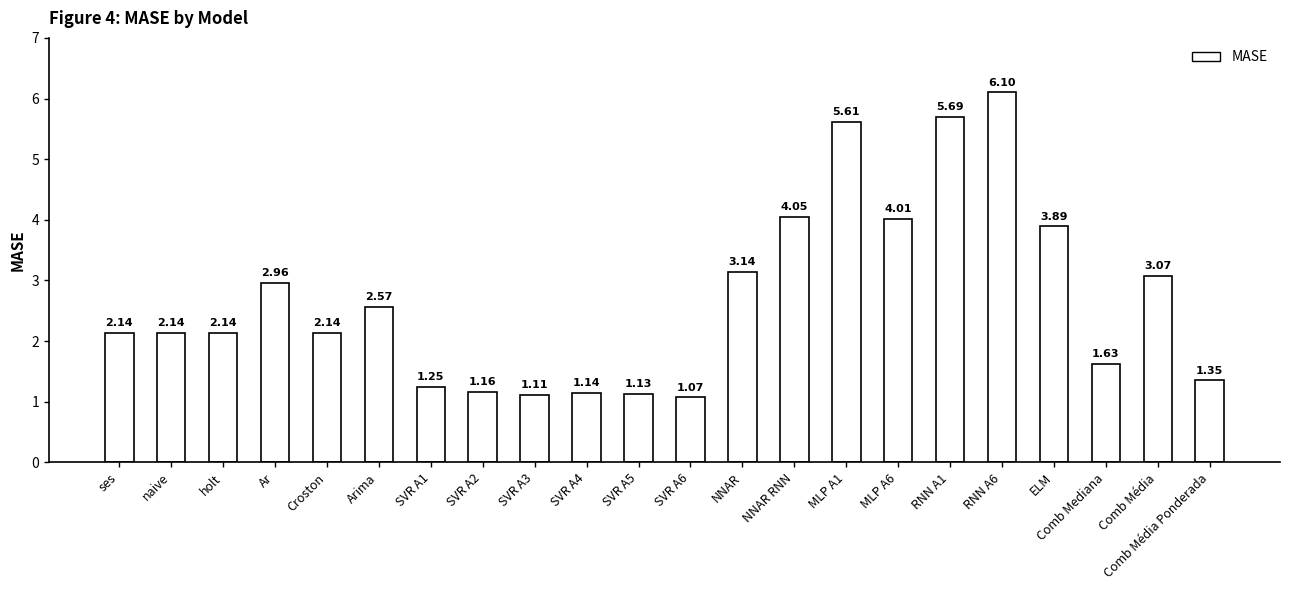

What is the label of the 17th bar from the left?

RNN A1